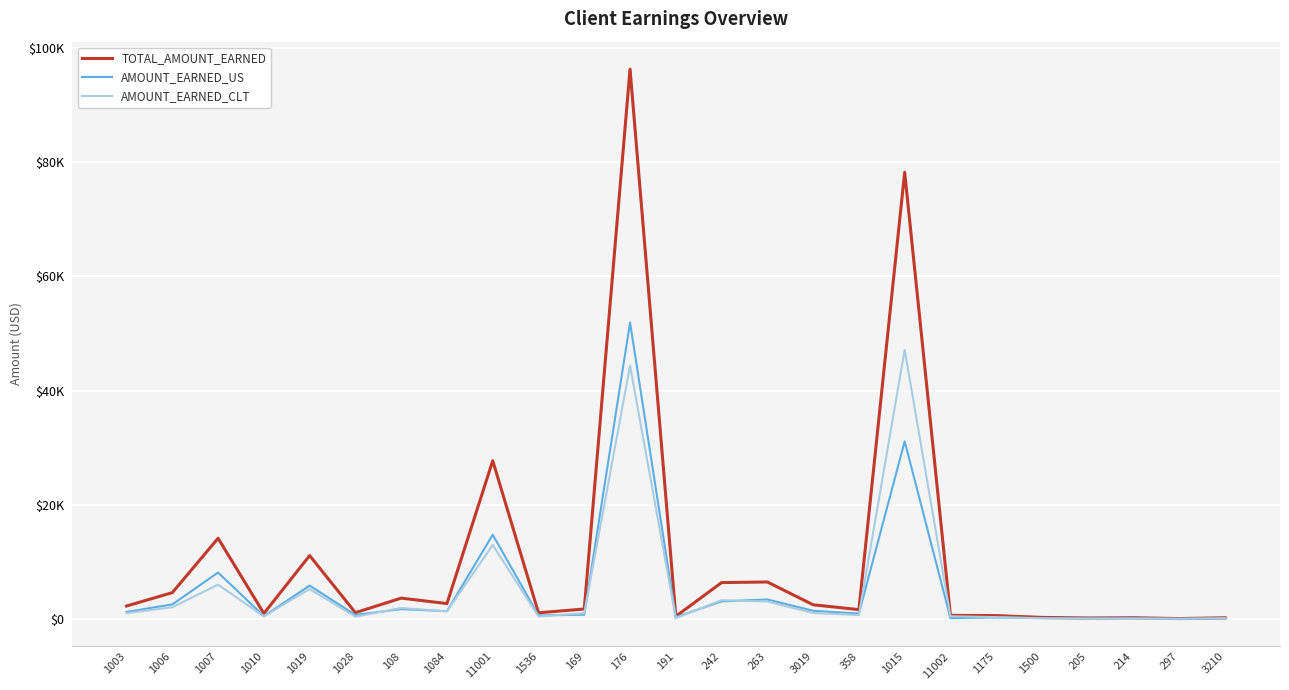

What are all the series names shown in the legend?

TOTAL_AMOUNT_EARNED, AMOUNT_EARNED_US, AMOUNT_EARNED_CLT